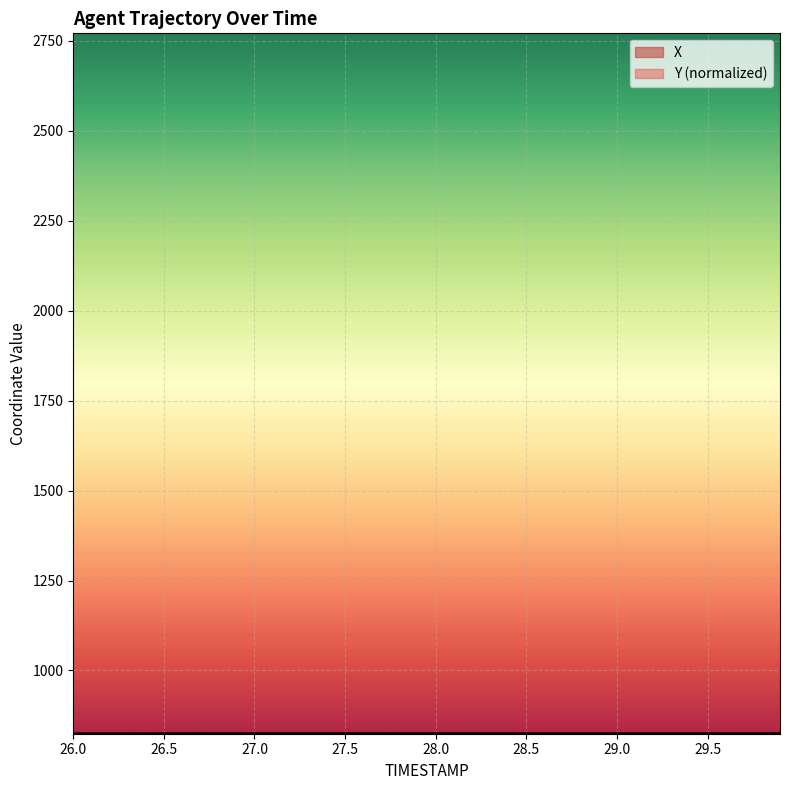

After their last crossing, which series has the higher values: X or Y?

Y